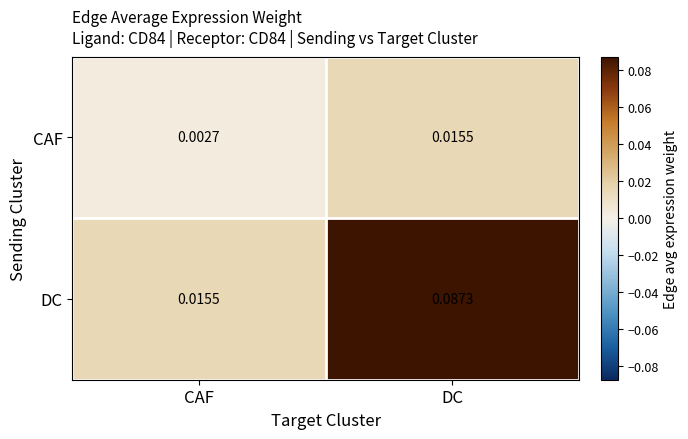

Which series has the largest range (max minus min)?

DC